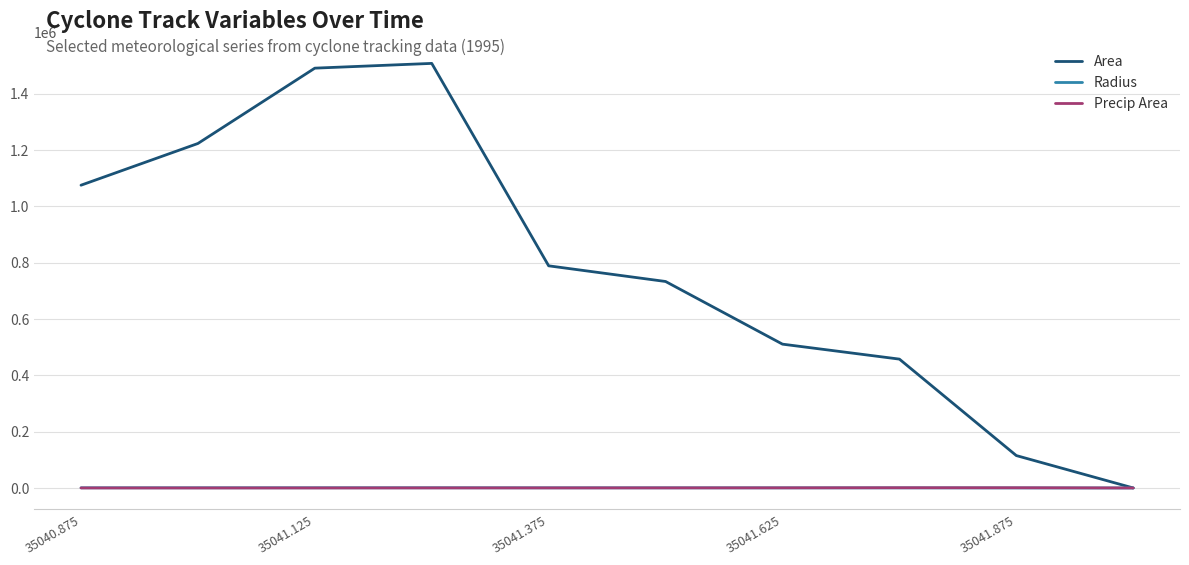

Which series has the largest range (max minus min)?

Area